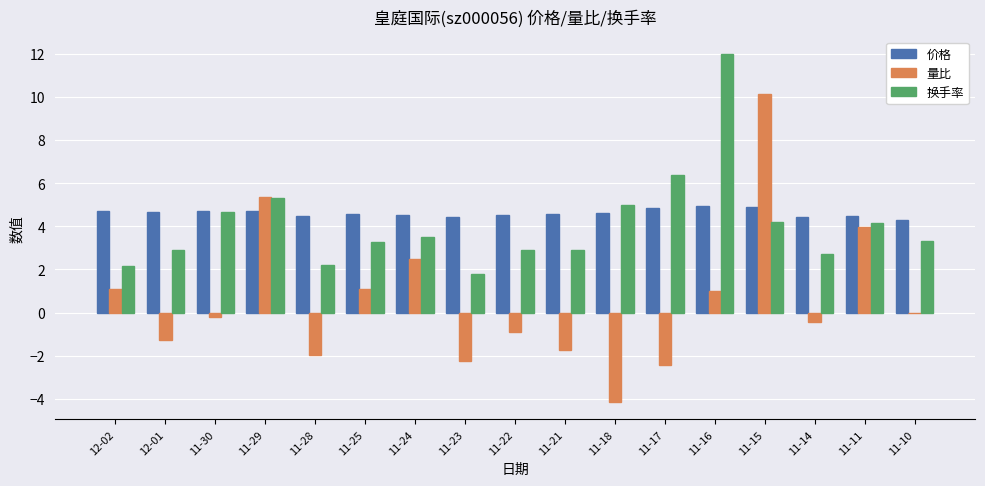

The value of 价格 at 11-22 is 4.5. True or false?

True